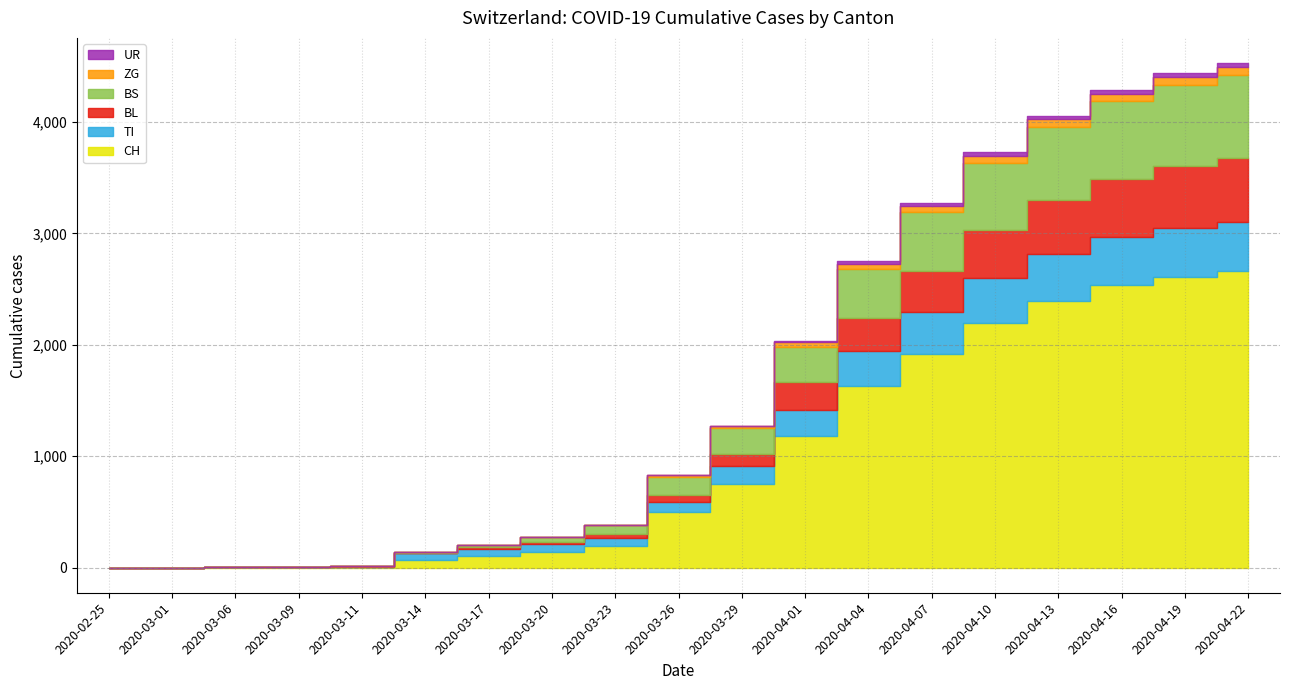

Does the chart display data point markers on the line(s)?

No